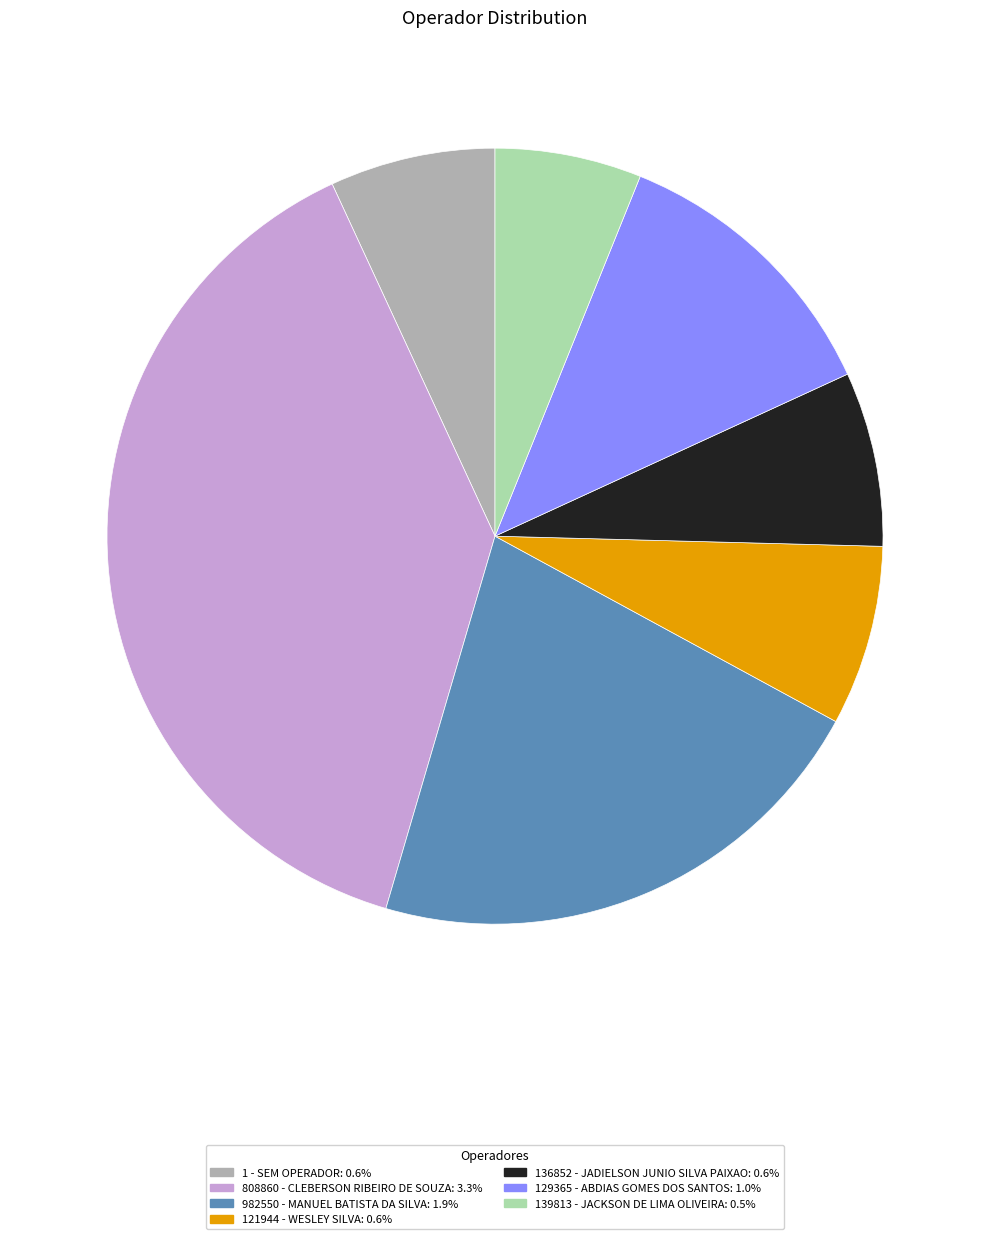

Do 982550 - MANUEL BATISTA DA SILVA and 808860 - CLEBERSON RIBEIRO DE SOUZA together represent more than half of the pie?

Yes